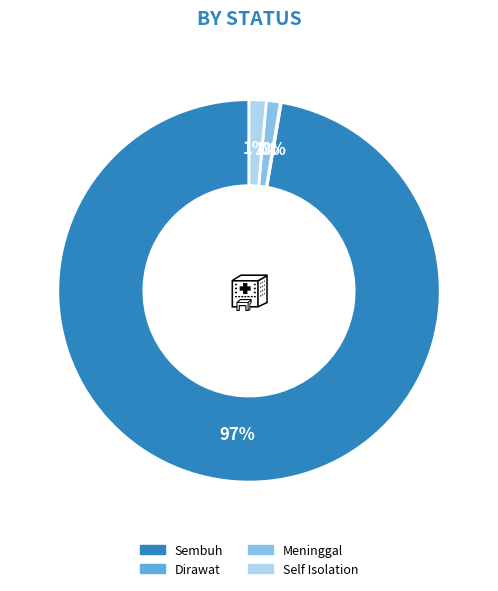

To the nearest percent, what is the average slice percentage?

25%